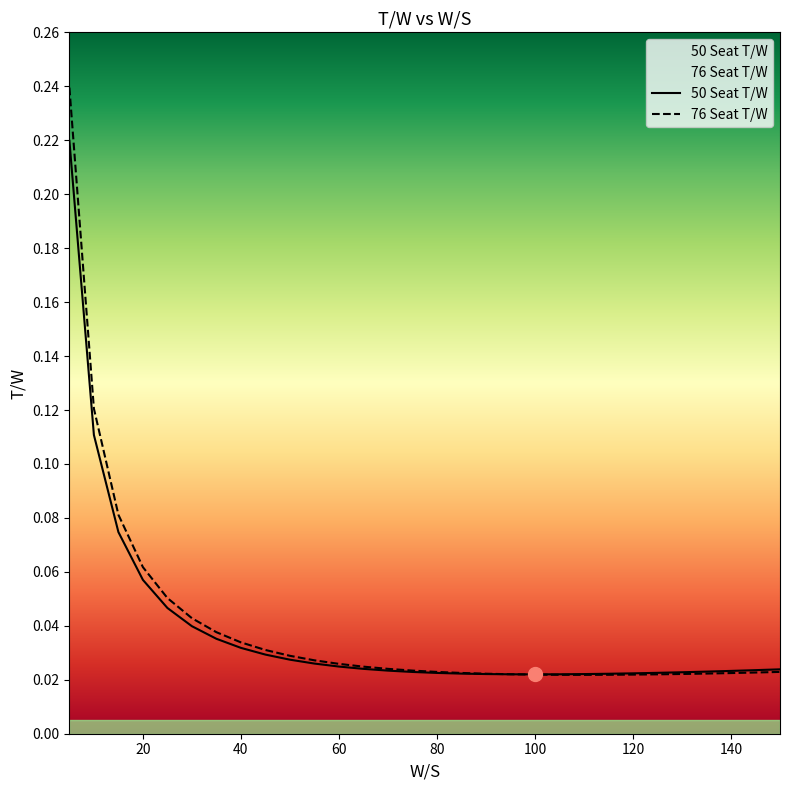

Rank the series by their maximum value, from highest to lowest.

76 Seat T/W, 50 Seat T/W